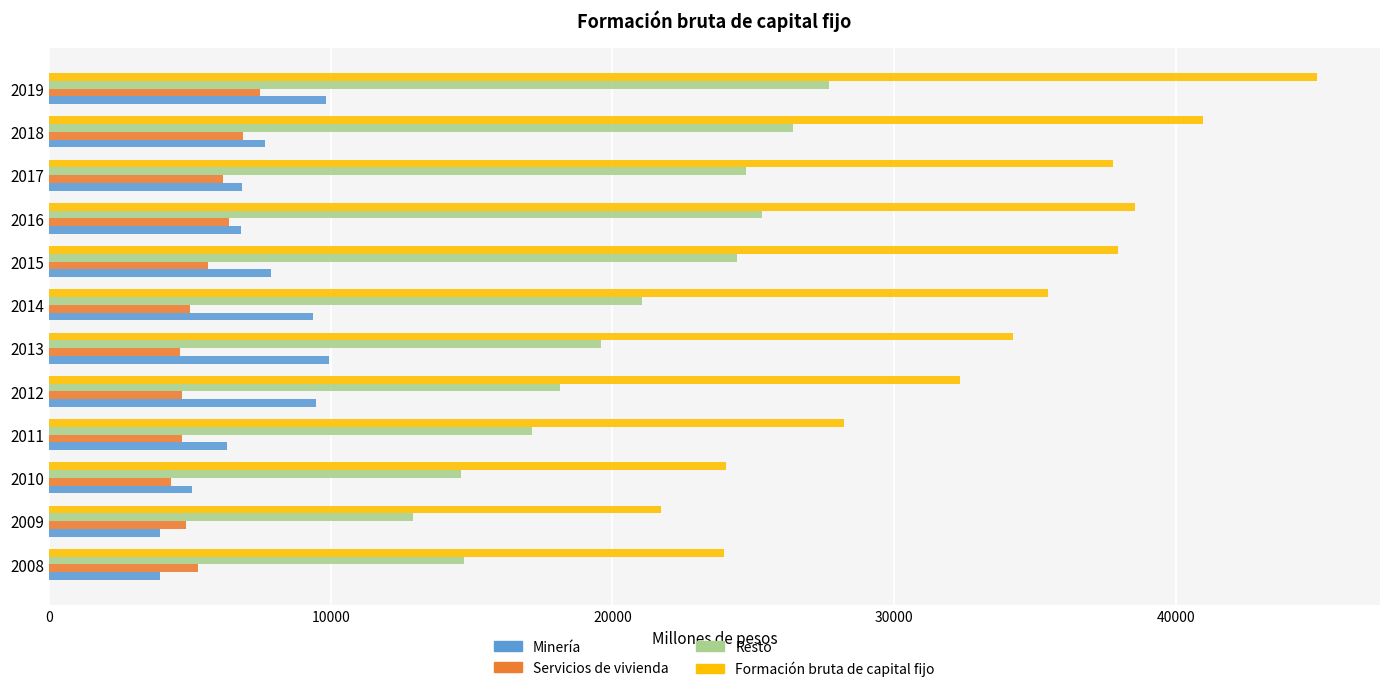

What are all the series names shown in the legend?

Minería, Servicios de vivienda, Resto, Formación bruta de capital fijo